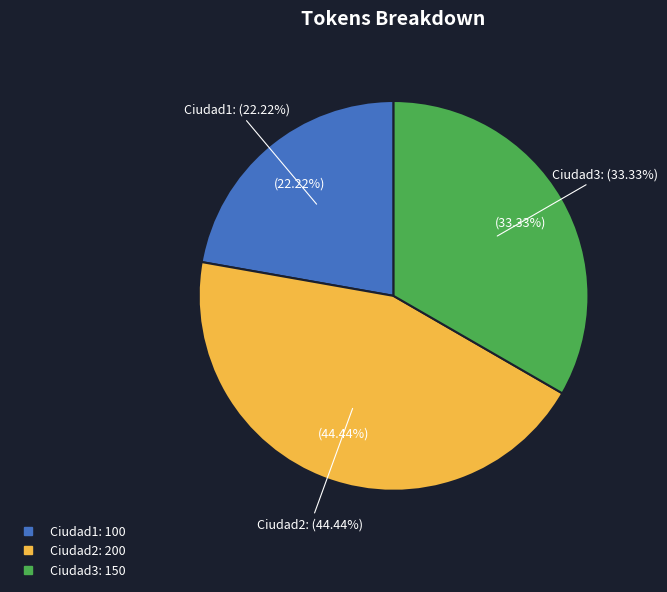

What percentage is the Ciudad3 slice, to the nearest percent?

33%